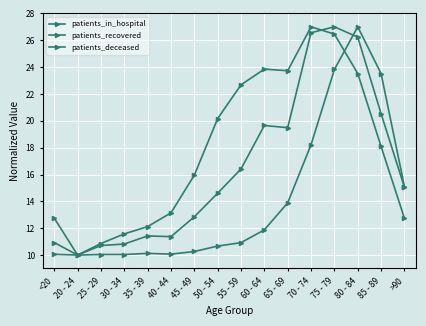

How many values in the patients_recovered series are below 18?

8